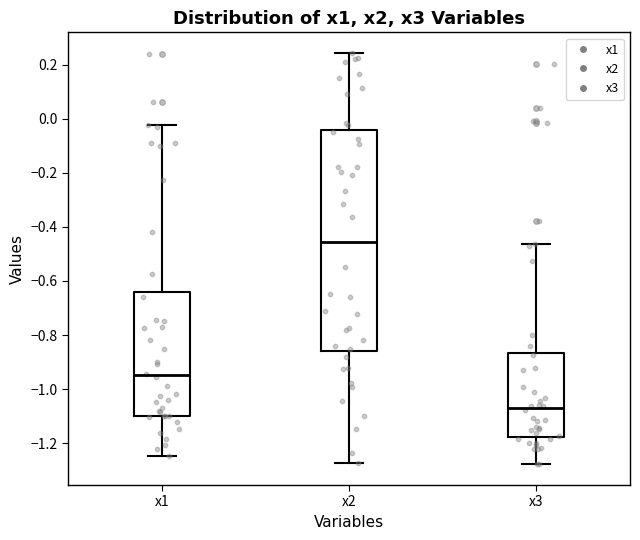

Reading left to right, transcribe this box plot: for each box, give where its median line is, the range the box spans, and where its two whiskers end, as read against the y-axis. The values are not printed on the chart, so give them approximately, as read against the axis.

x1: median -0.94, box -1.10 to -0.64, whiskers -1.24 to -0.02
x2: median -0.46, box -0.86 to -0.04, whiskers -1.28 to 0.24
x3: median -1.06, box -1.18 to -0.86, whiskers -1.28 to -0.46